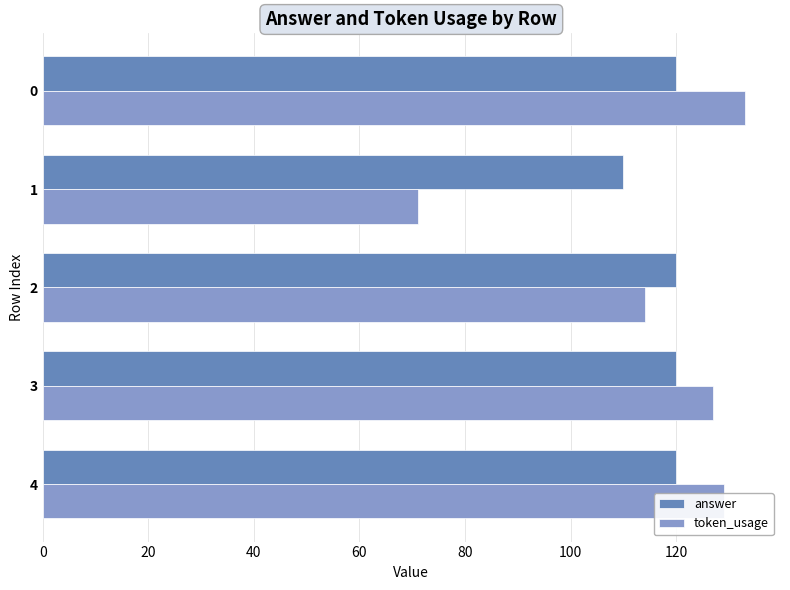

Which label corresponds to the smallest value in the chart?

1